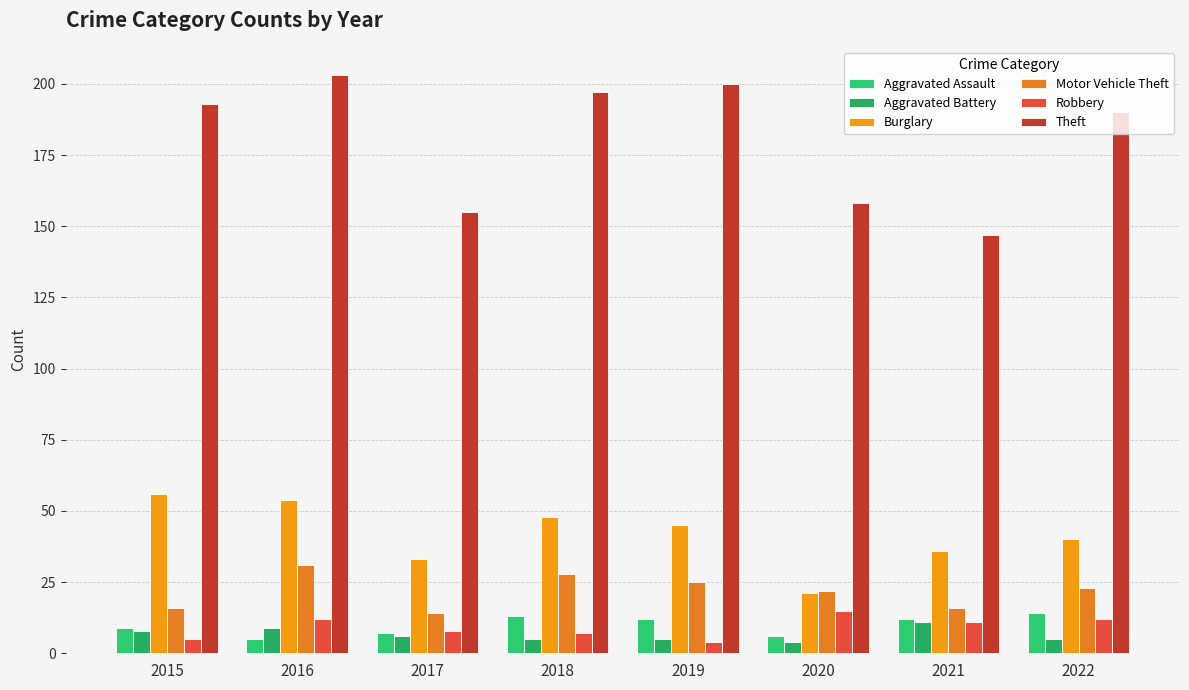

How many groups of bars are there?

8